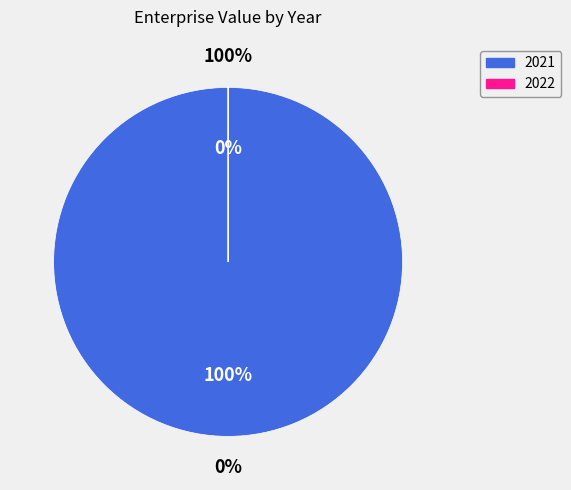

Does 2021 represent more than half of the total?

Yes